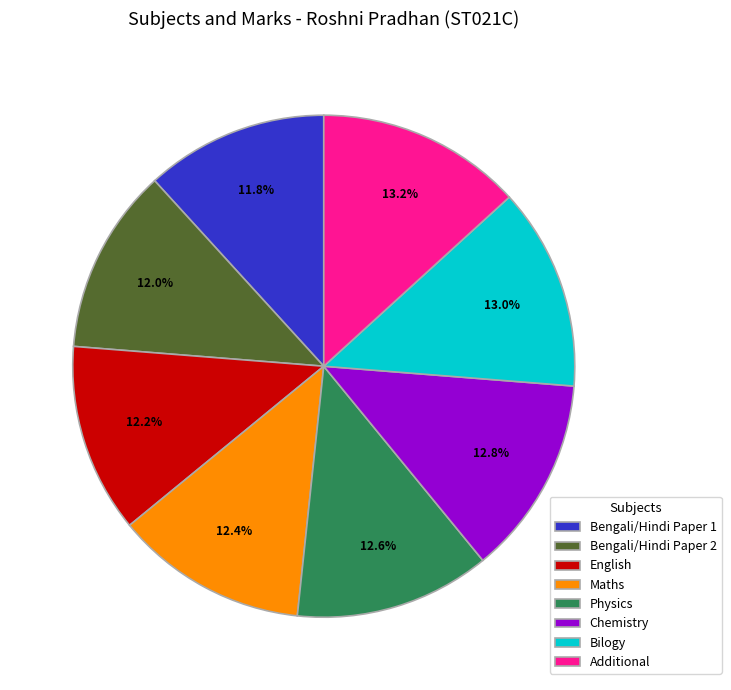

Is there any slice that represents more than half of the pie?

No